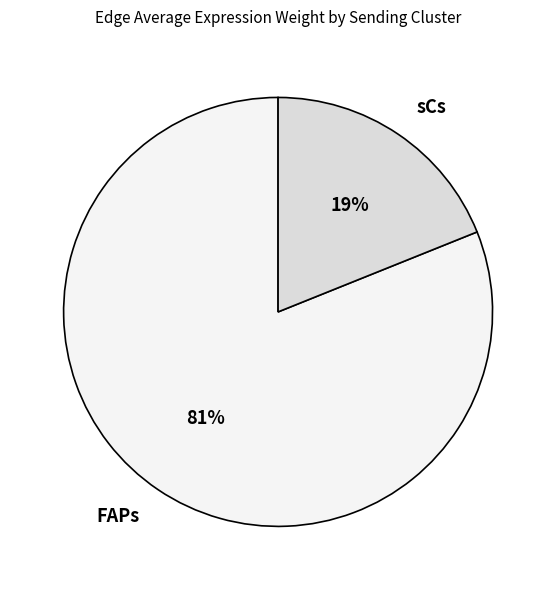

Rank the categories by value from highest to lowest.

FAPs, sCs